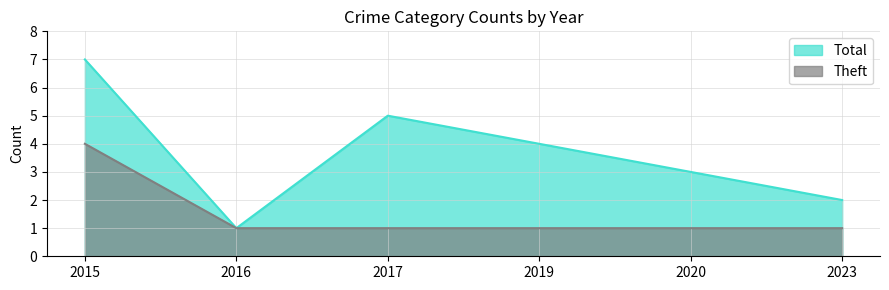

True or false: Theft and Total intersect in this chart.

False